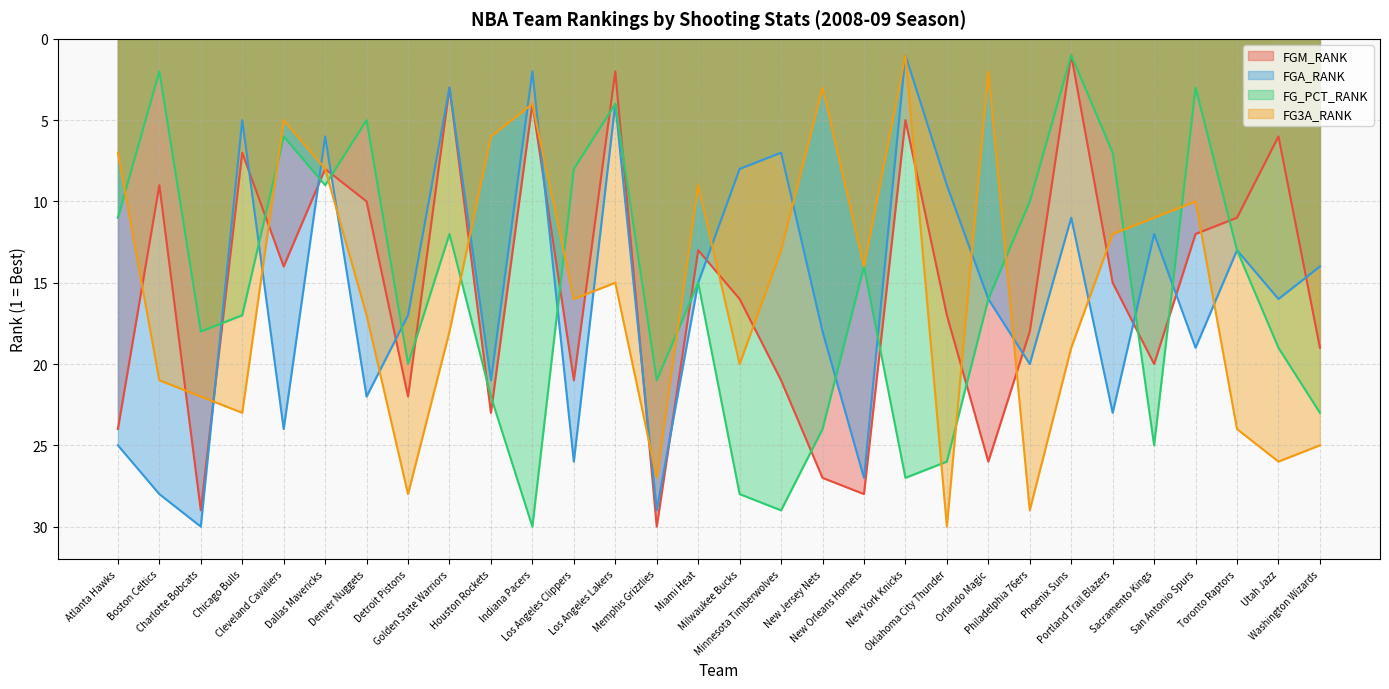

How many intersections are there between FG_PCT_RANK and FGA_RANK?

10